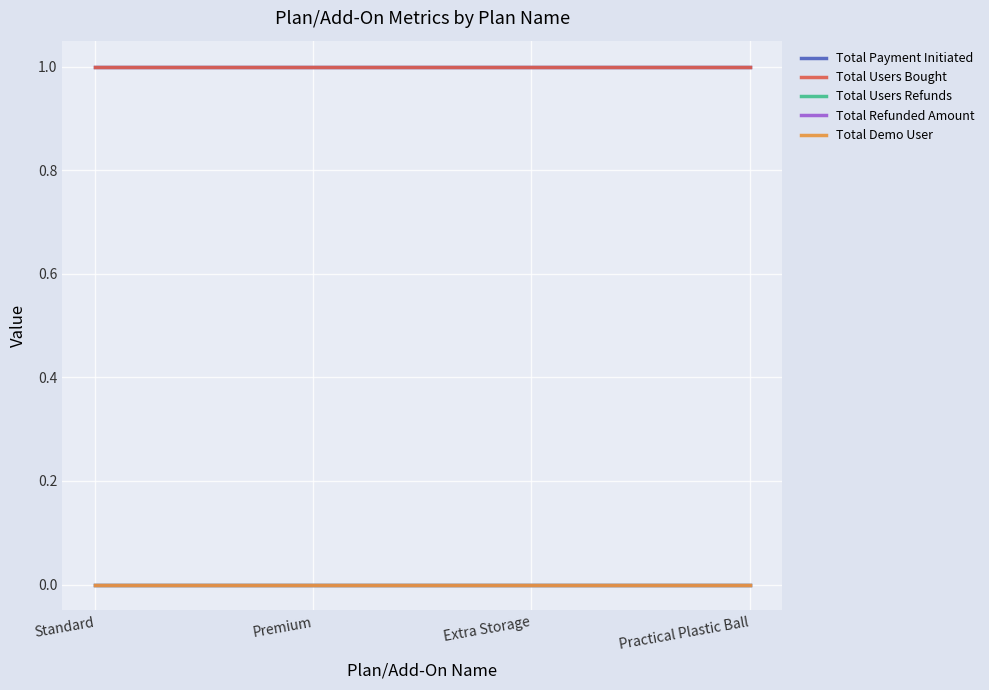

Is this an area chart (filled region under the line)?

No